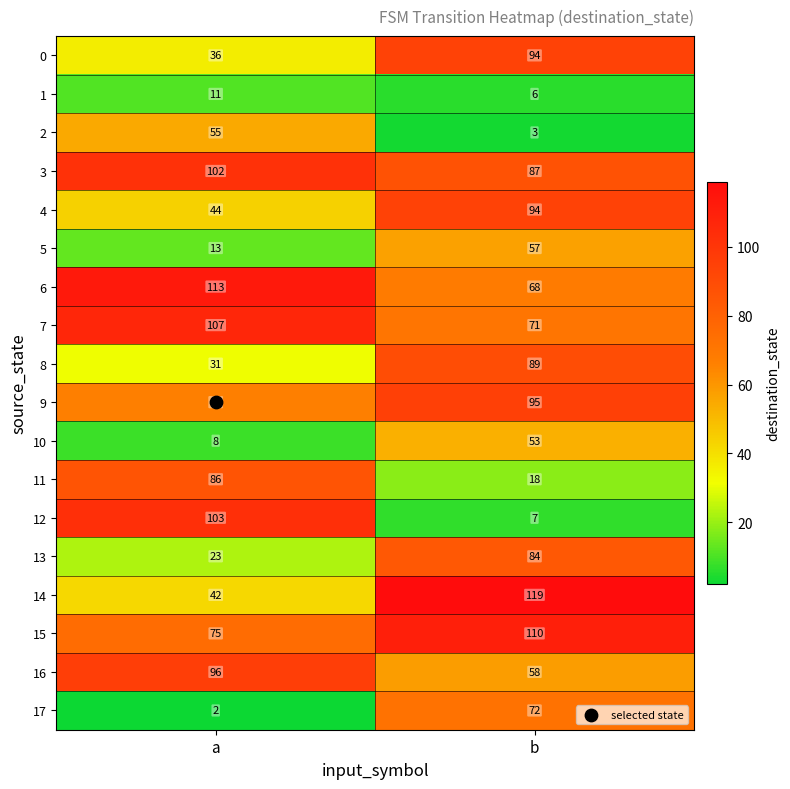

How many data points does each series have?

2